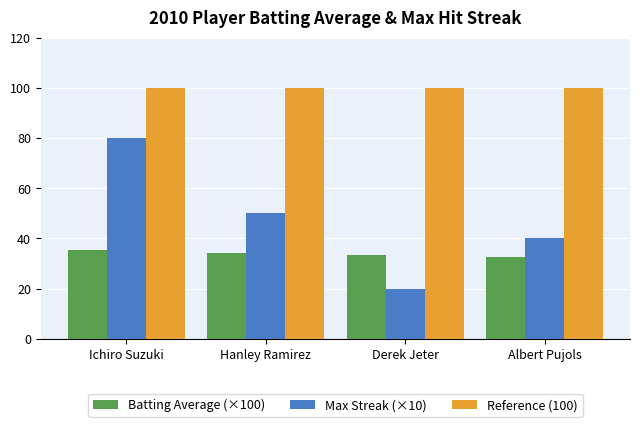

The Max Streak (×10) series shows 11.0 at Derek Jeter. True or false?

False